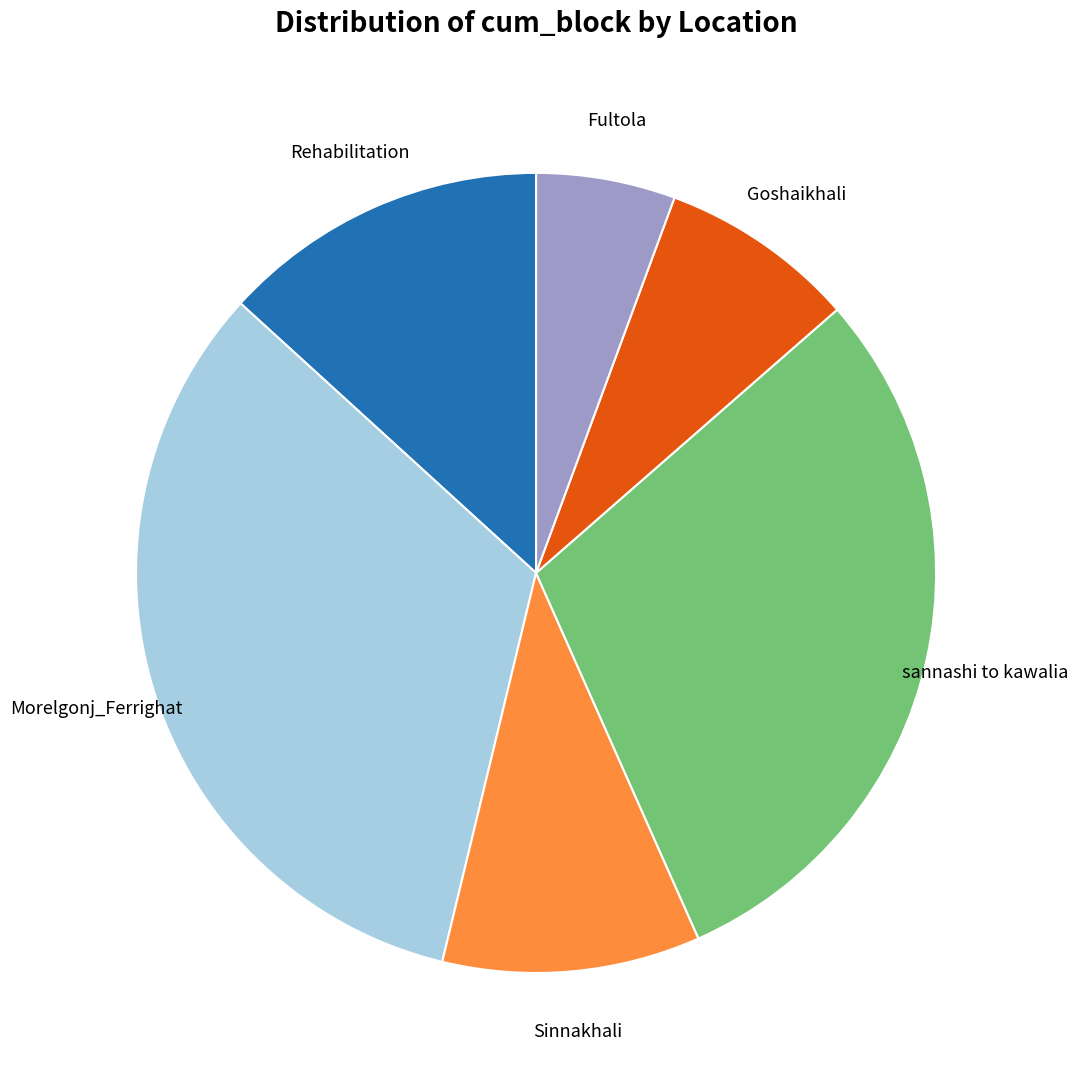

True or false: Rehabilitation accounts for 13% of the total.

True